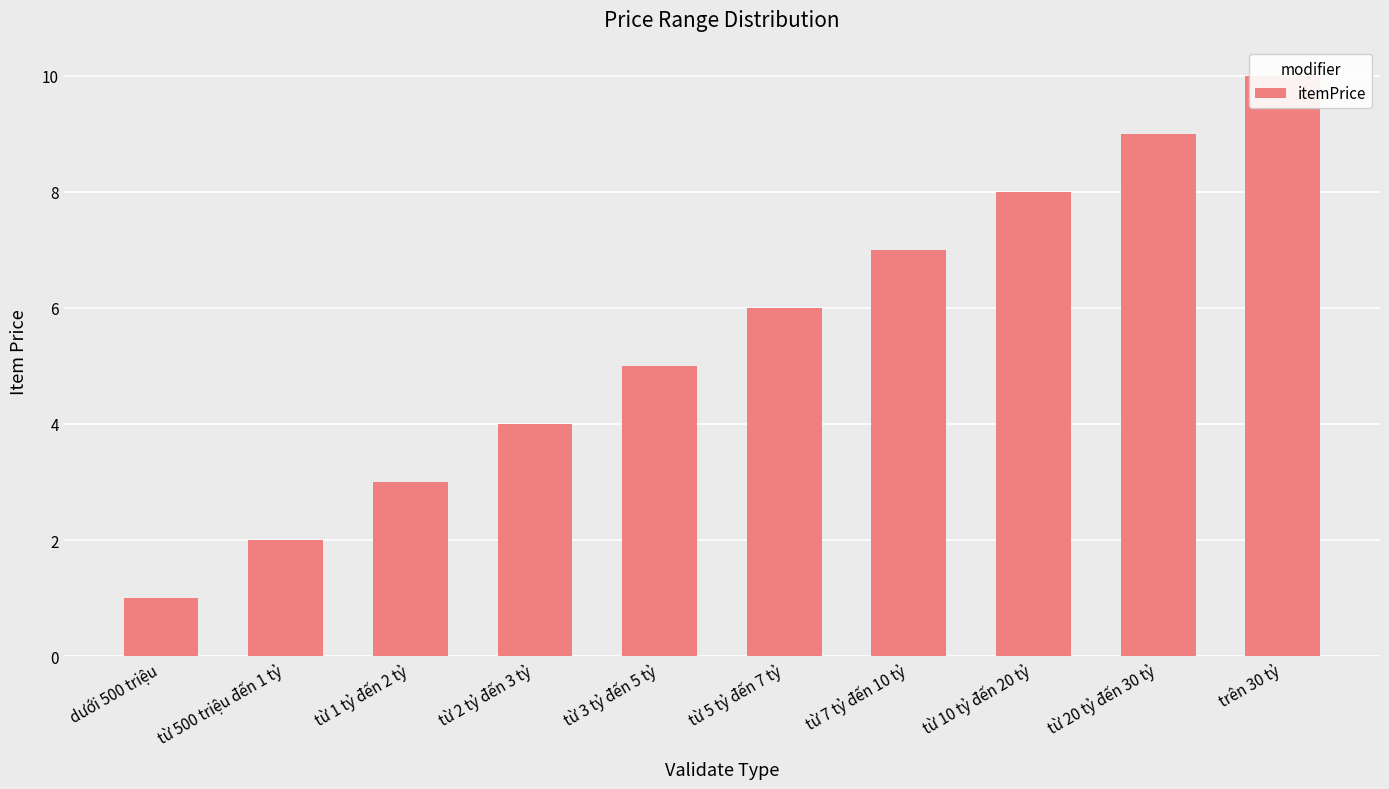

Count the values in the range 3 to 8.

6